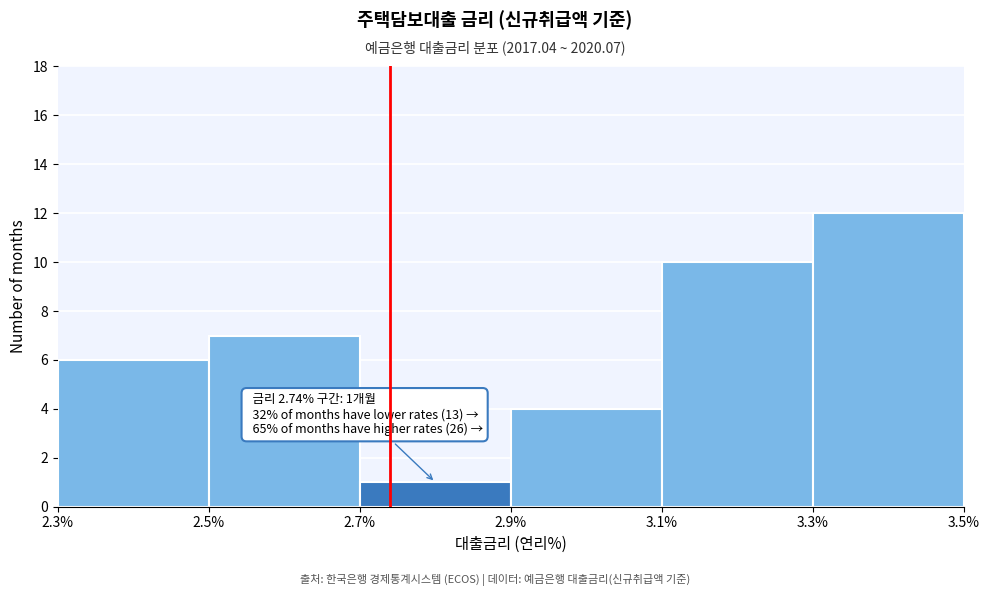

Which range on the x-axis has the tallest bar?

3.3% to 3.5%